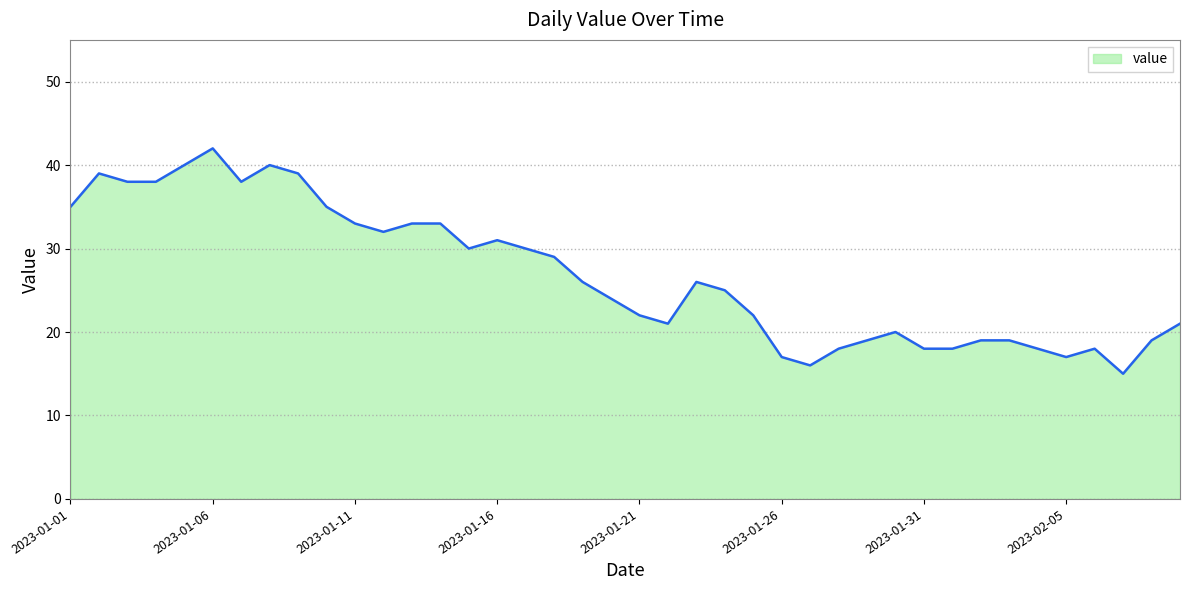

Does the chart have visible grid lines?

Yes